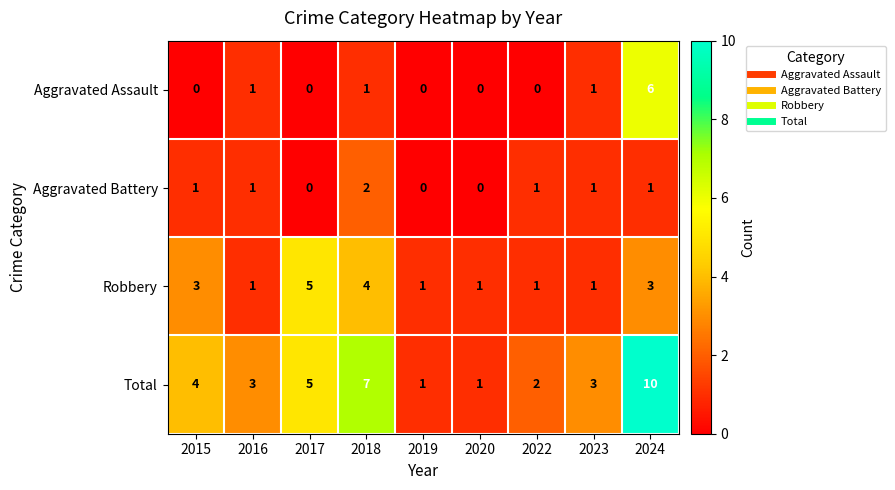

What is the difference between the highest and lowest values at 2017?

5